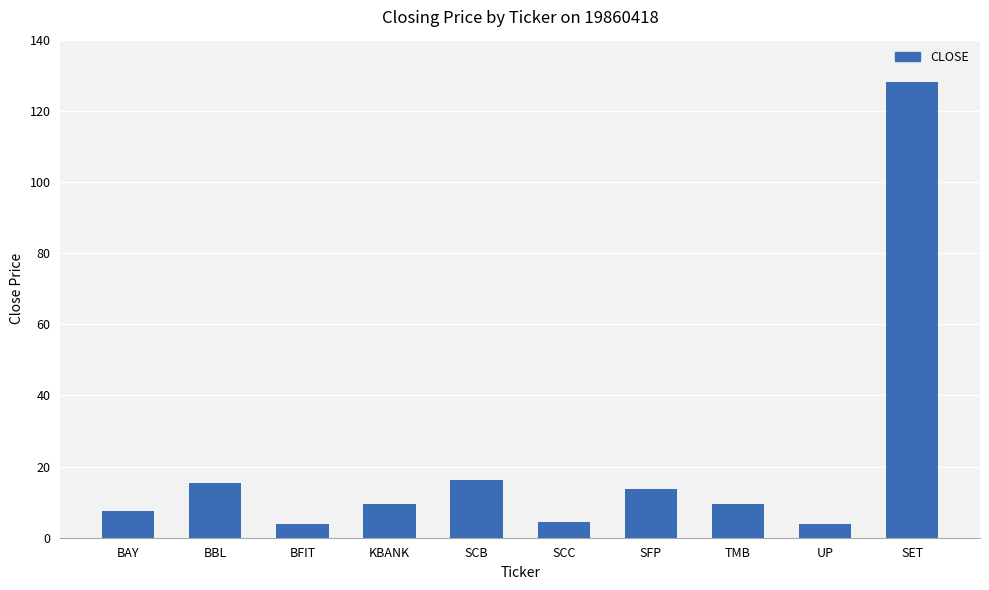

What is the change in value from SFP to UP?

-9.8